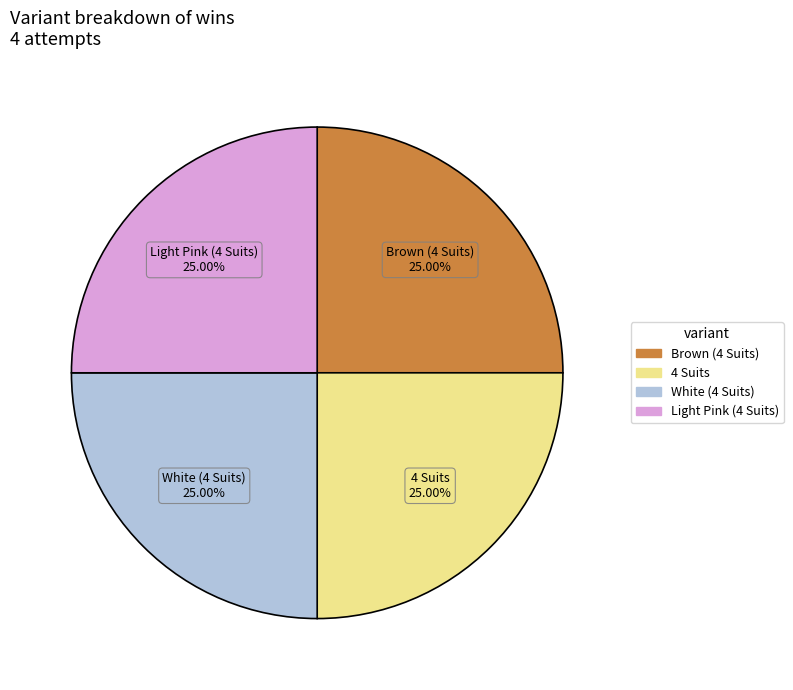

Count the number of slices in the pie.

4